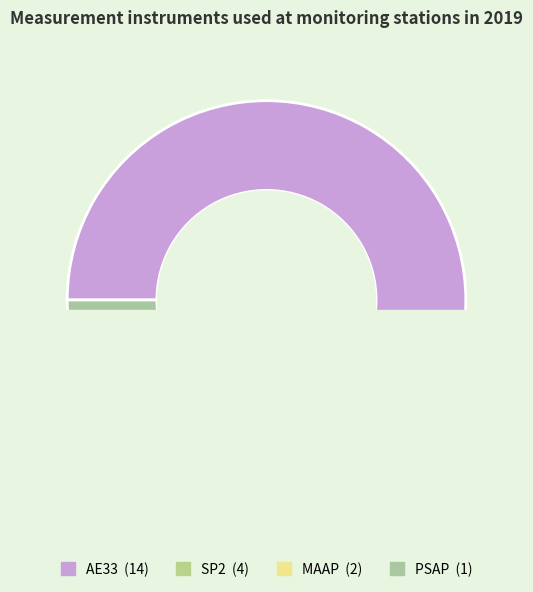

To the nearest percent, what percentage of the pie is PSAP?

5%